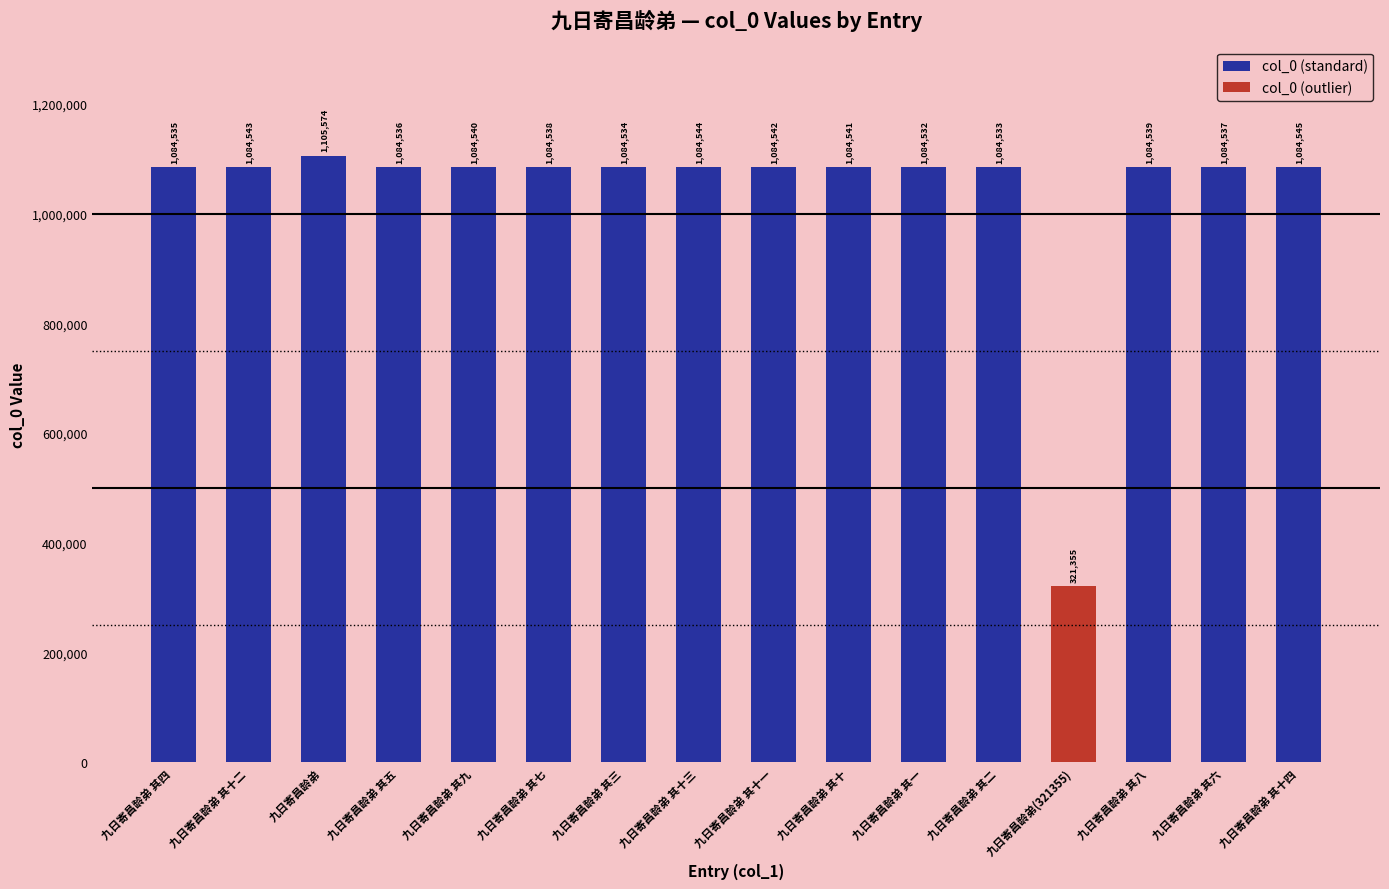

What is the difference between the maximum and minimum values?

784219